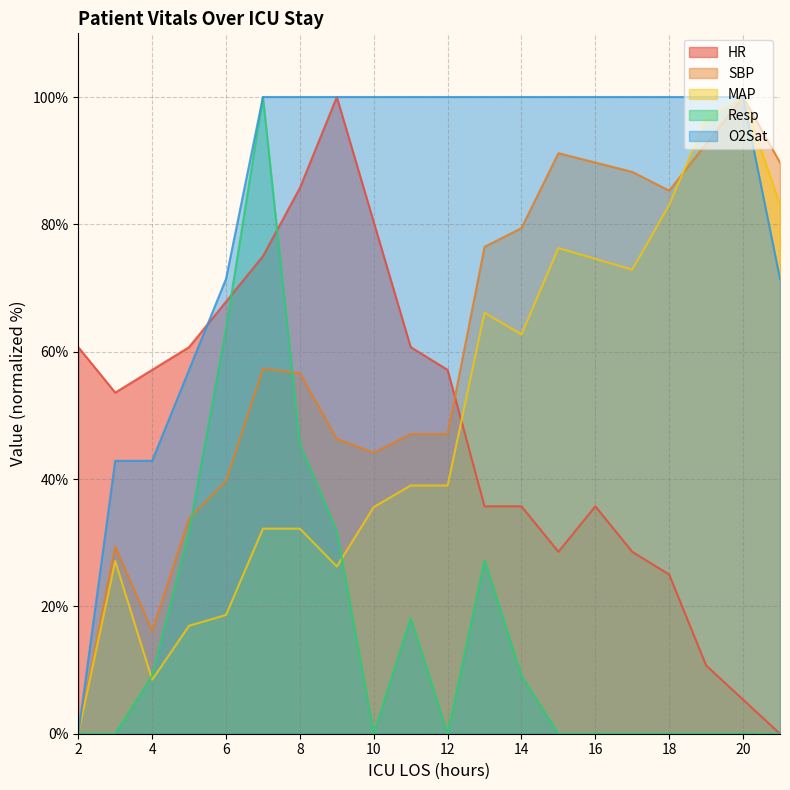

Reading right to left, extract all data points from this chart.

HR: 0.0	5.4	10.7	25.0	28.6	35.7	28.6	35.7	35.7	57.1	60.7	80.4	100.0	85.7	75.0	67.9	60.7	57.1	53.6	60.7
SBP: 89.7	100.0	92.6	85.3	88.2	89.7	91.2	79.4	76.5	47.1	47.1	44.1	46.3	56.6	57.4	39.7	33.8	16.2	29.4	0.0
MAP: 83.1	100.0	96.6	83.1	72.9	74.6	76.3	62.7	66.1	39.0	39.0	35.6	26.3	32.2	32.2	18.6	16.9	8.5	27.1	0.0
Resp: 0.0	0.0	0.0	0.0	0.0	0.0	0.0	9.1	27.3	0.0	18.2	0.0	31.8	45.5	100.0	63.6	31.8	9.1	0.0	0.0
O2Sat: 71.4	100.0	100.0	100.0	100.0	100.0	100.0	100.0	100.0	100.0	100.0	100.0	100.0	100.0	100.0	71.4	57.1	42.9	42.9	0.0